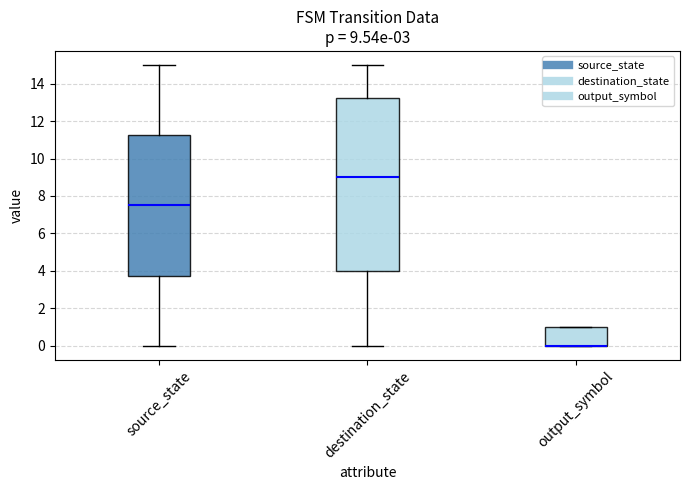

Which box is the tallest, from its lower edge to its upper edge?

destination_state